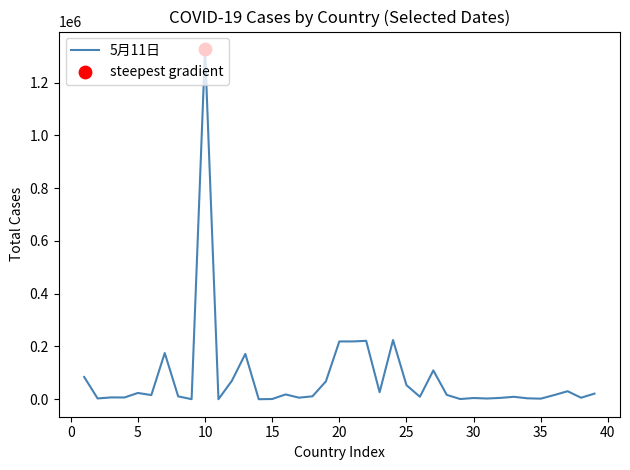

What is the difference between the maximum and minimum values?

1327274